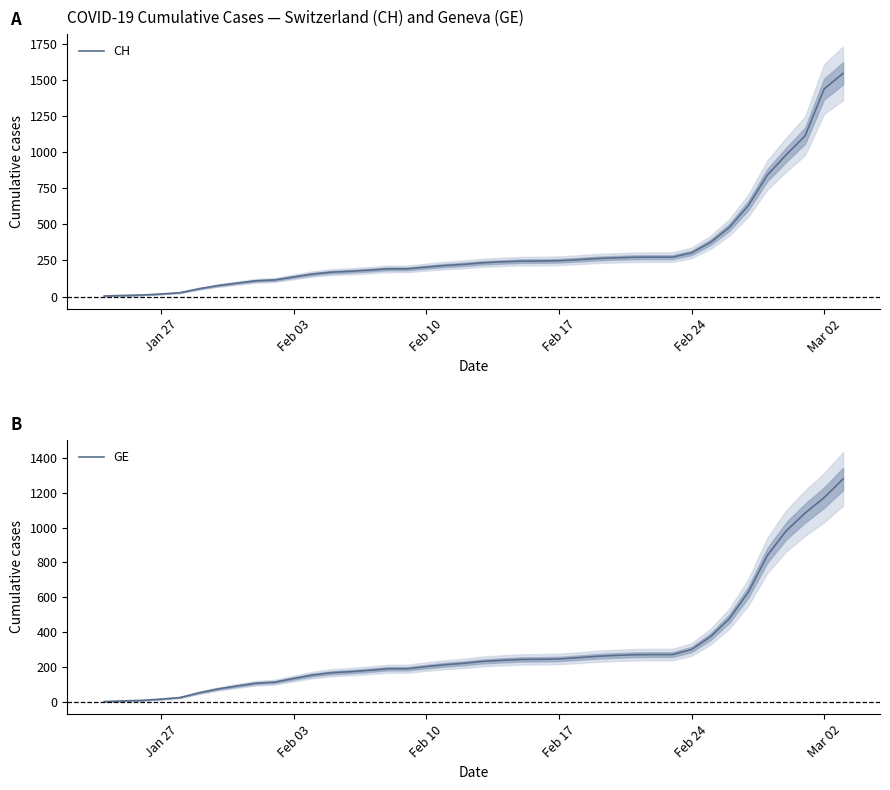

What is the maximum value for CH?

1544